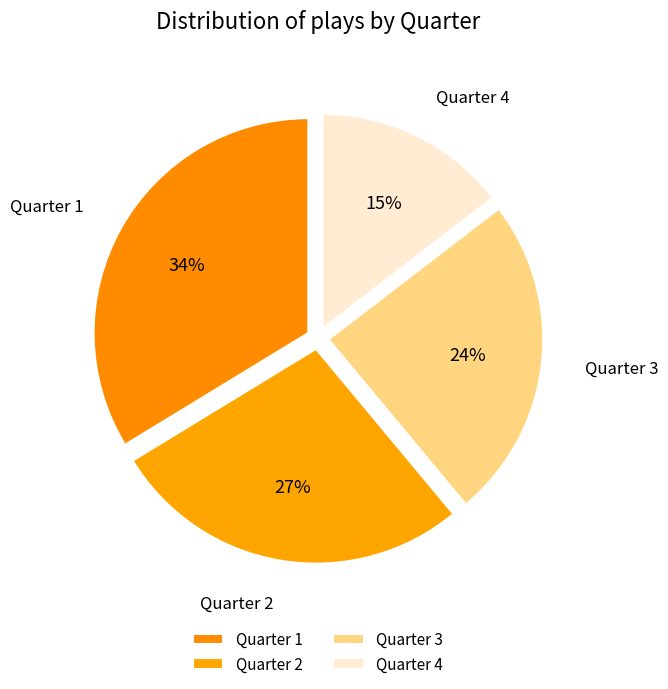

True or false: Quarter 4 accounts for 48% of the total.

False